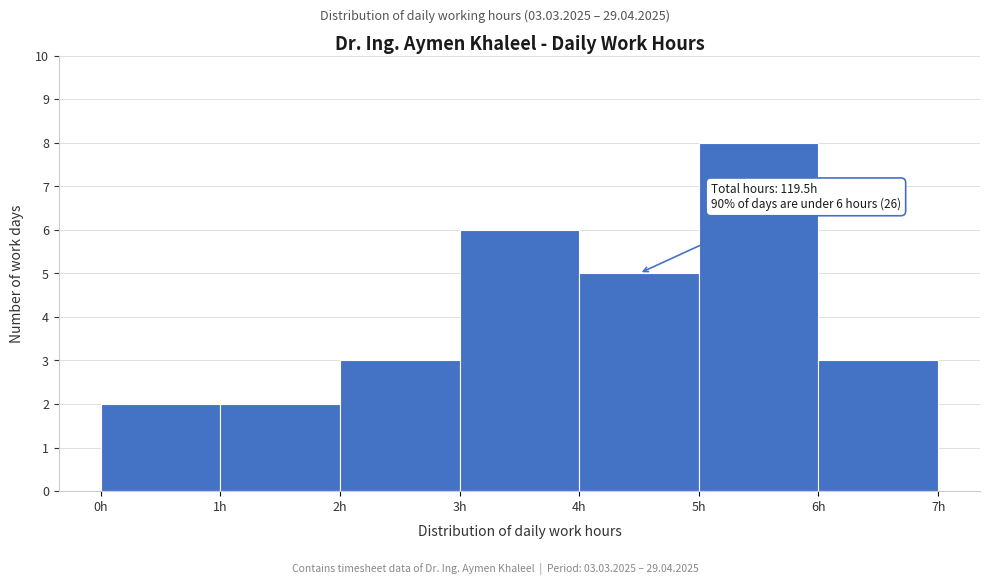

Over which range of the x-axis is the bar tallest?

5 to 6